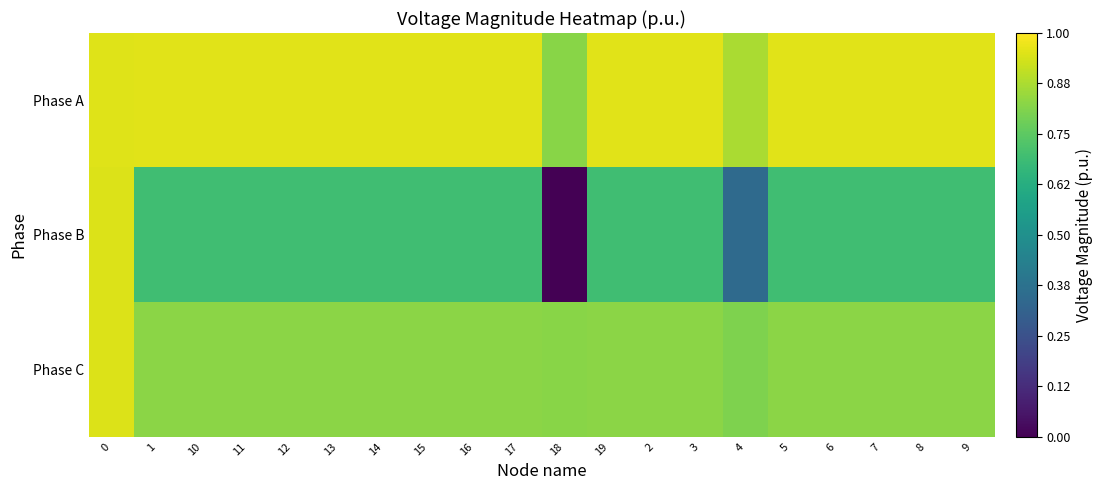

How many categories are shown in the chart?

20